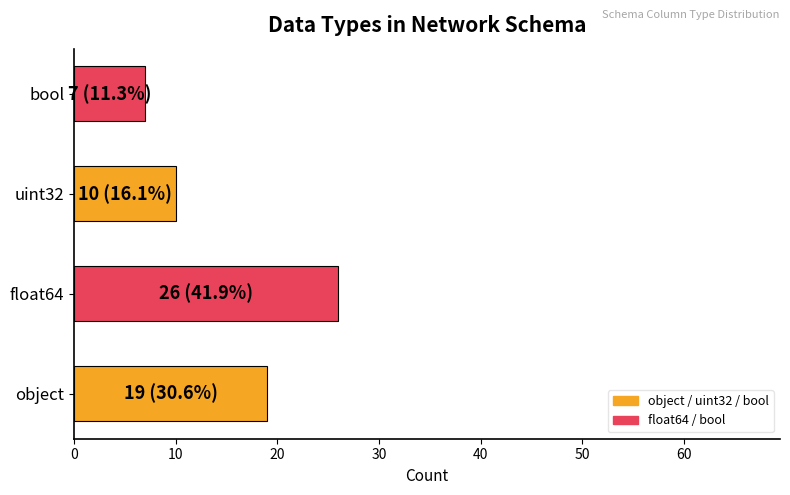

The chart shows a value of 19 at object. True or false?

True